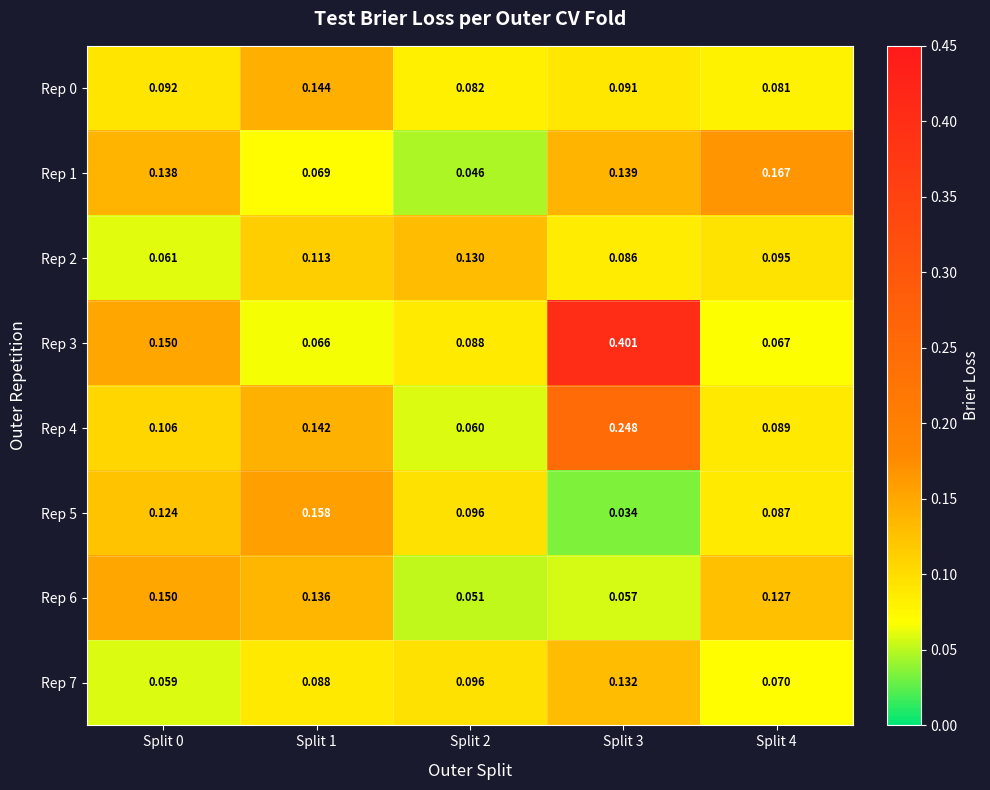

Is the value of Rep 3 at Split 1 greater than the value of Rep 4 at Split 3?

No